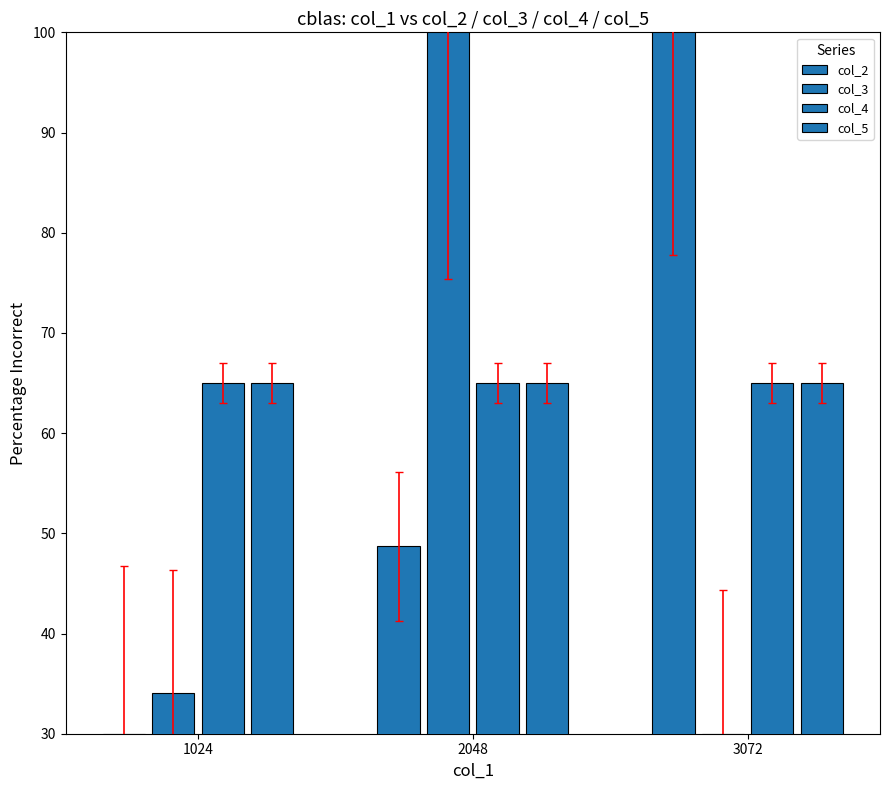

What is the difference between the highest and lowest values at 1024?

35.0